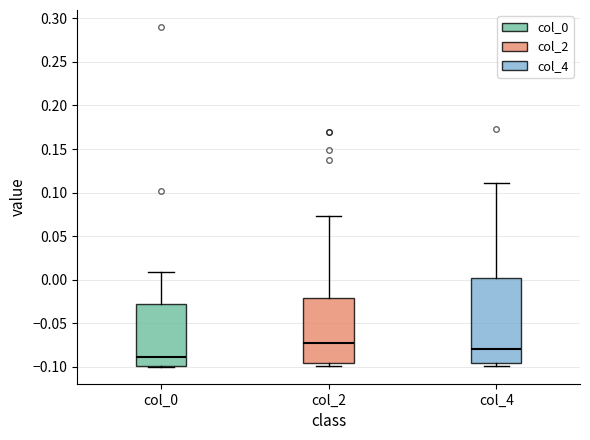

Which box is the tallest, from its lower edge to its upper edge?

col_4